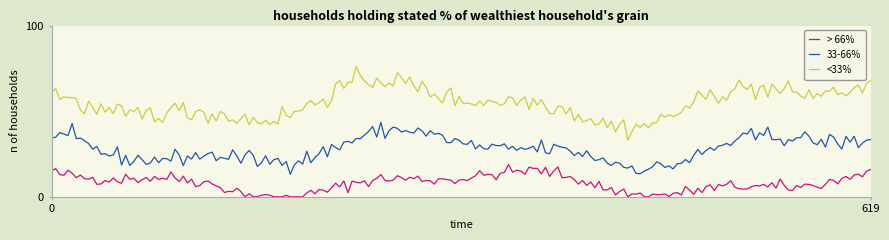

At how many categories does at least one series exceed 21?

200